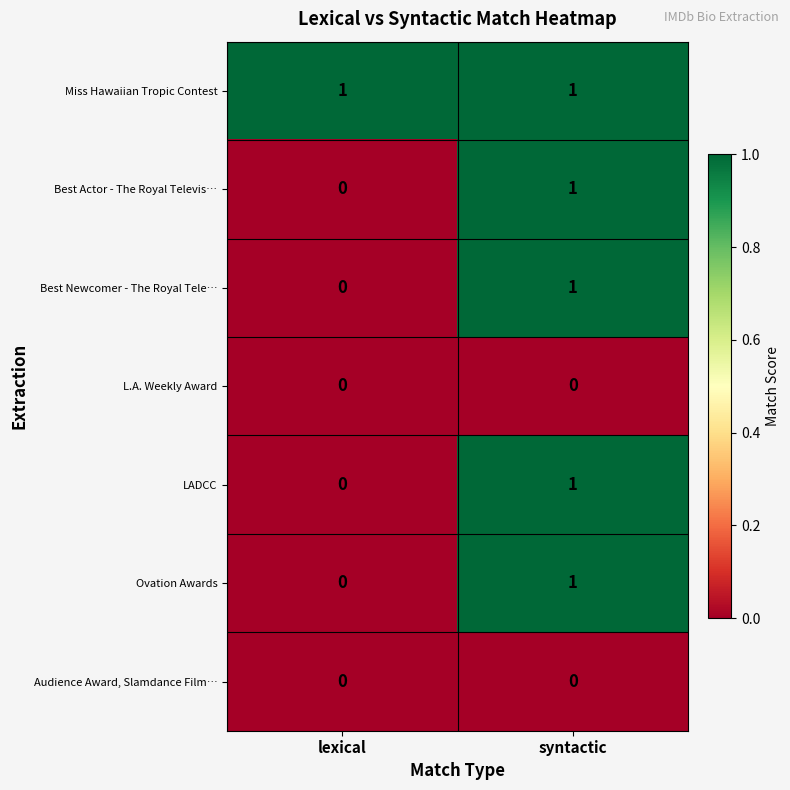

Is it true that Best Actor - The Royal Televis… equals 1 at syntactic?

True